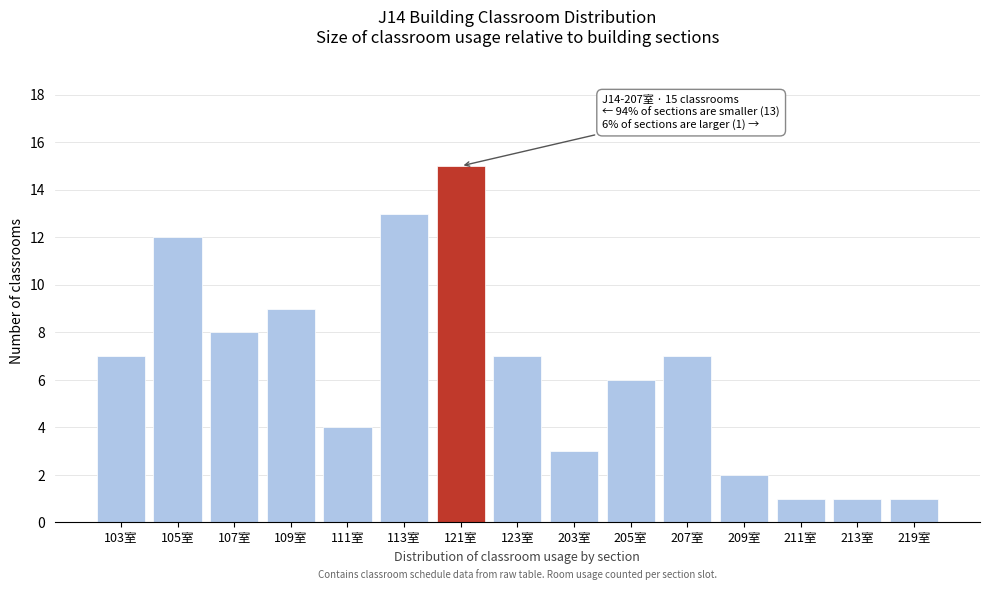

Reading left to right, list all the values displayed in this chart.

103室=7	105室=12	107室=8	109室=9	111室=4	113室=13	121室=15	123室=7	203室=3	205室=6	207室=7	209室=2	211室=1	213室=1	219室=1